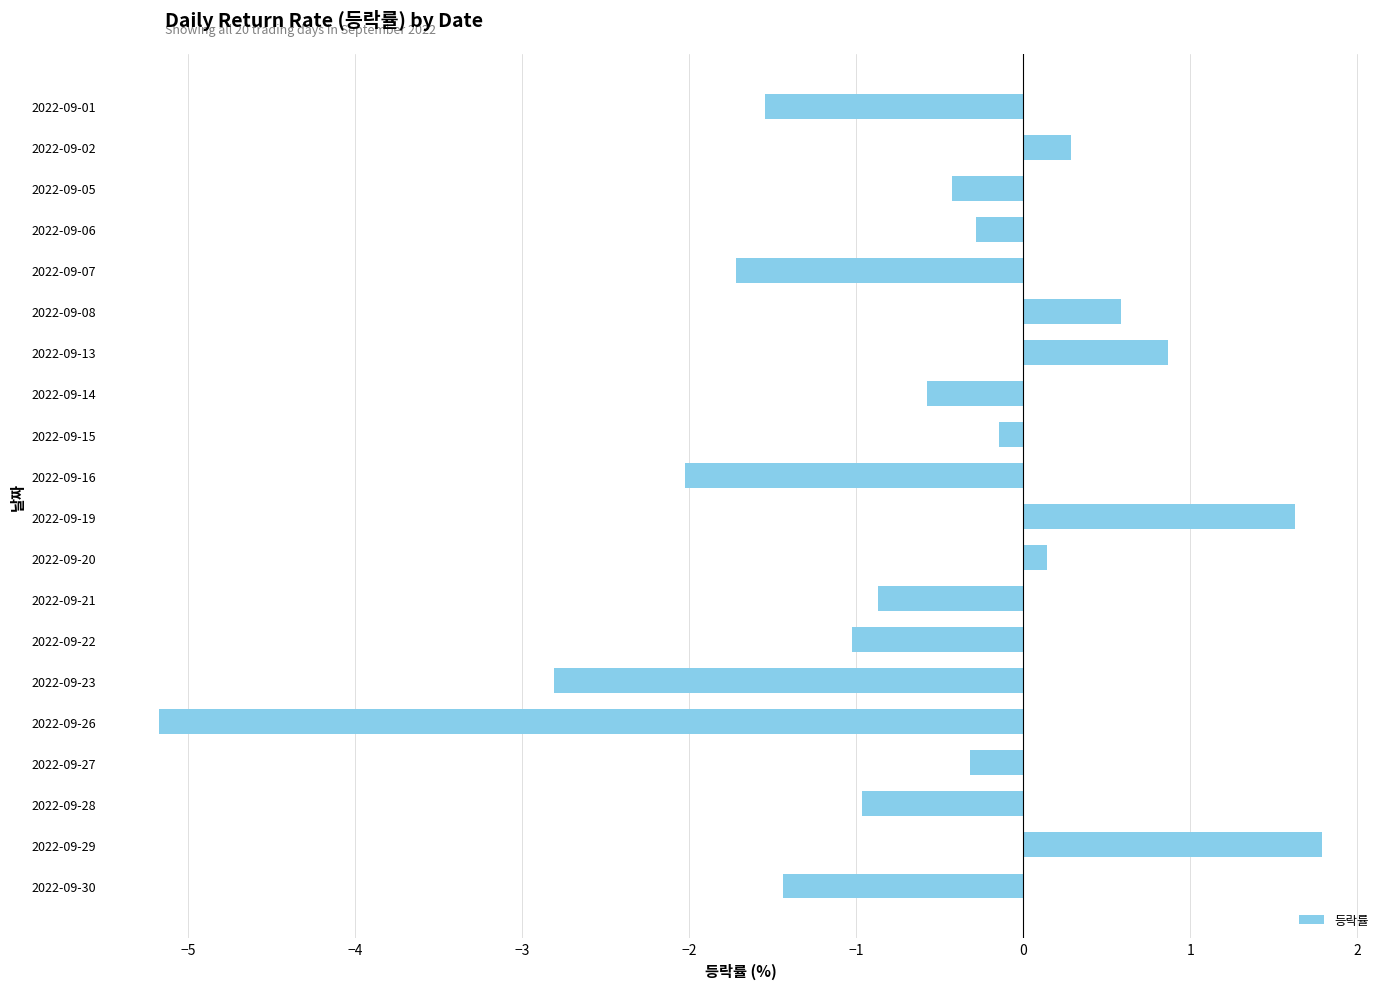

What value does the data have at 2022-09-28?

-1.0